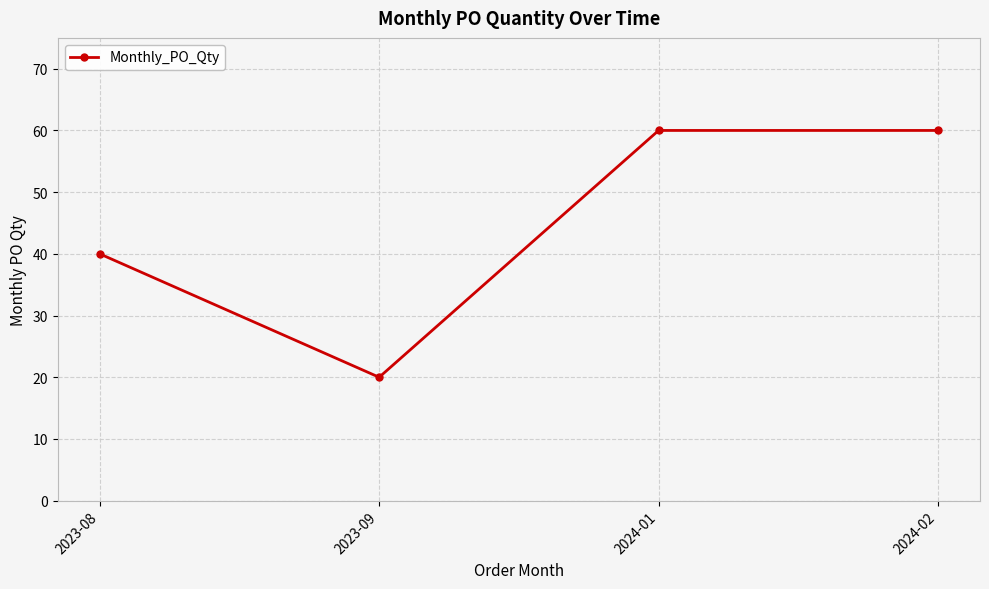

The value at 2024-02 is 60. True or false?

True